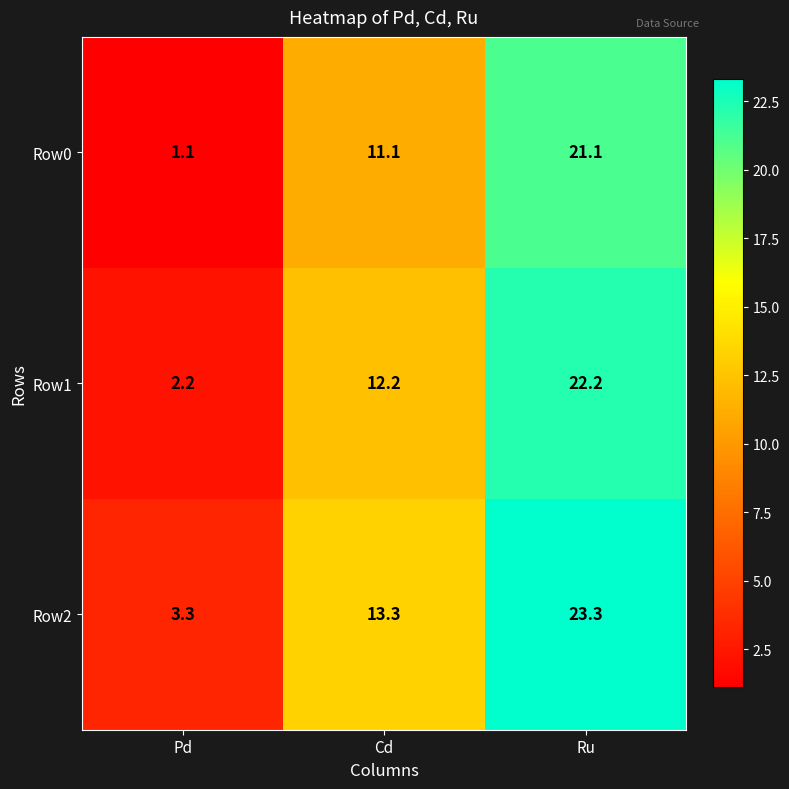

What is the sum of the Row1 values at Pd and Cd?

14.4